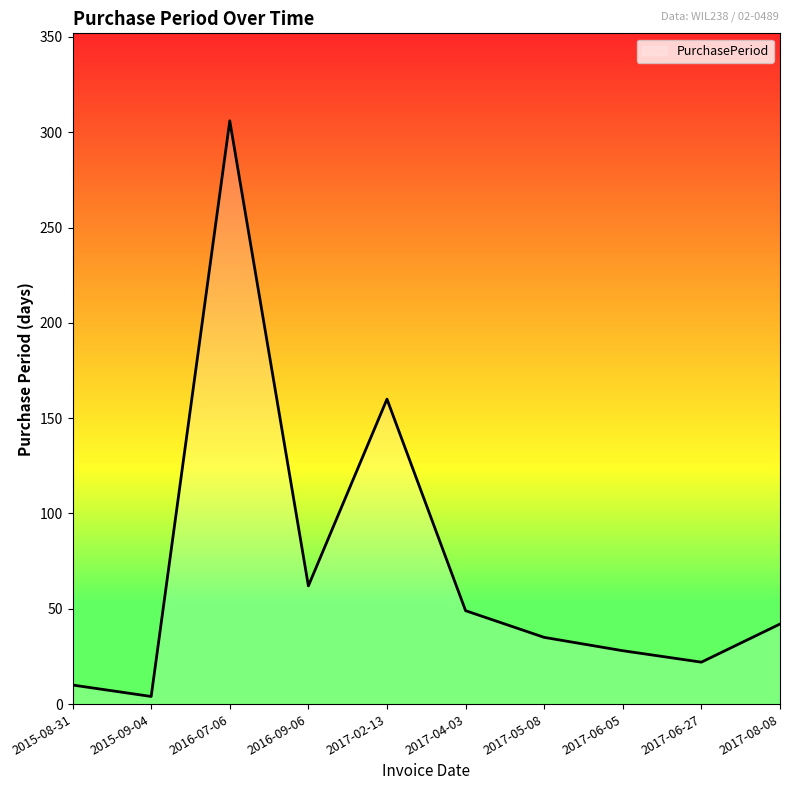

Which label corresponds to the smallest value in the chart?

2015-09-04